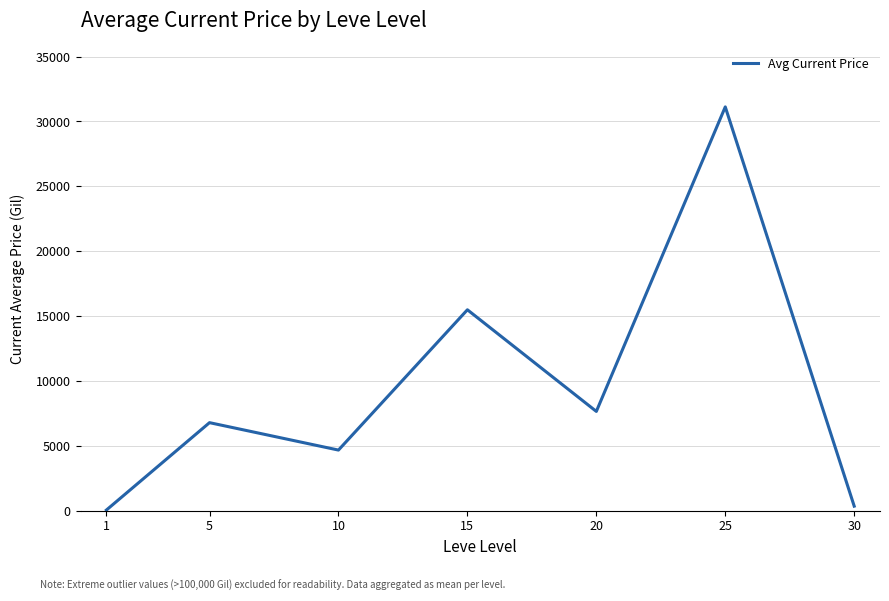

At which category does the chart reach its minimum across all series?

1